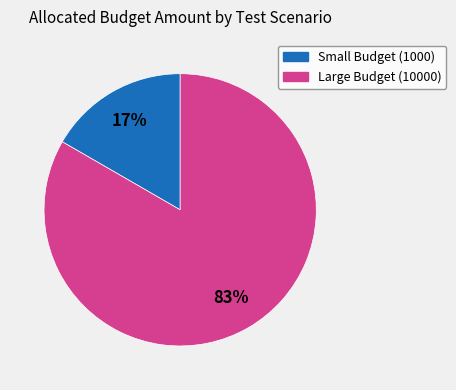

To the nearest percent, what is the average slice percentage?

50%